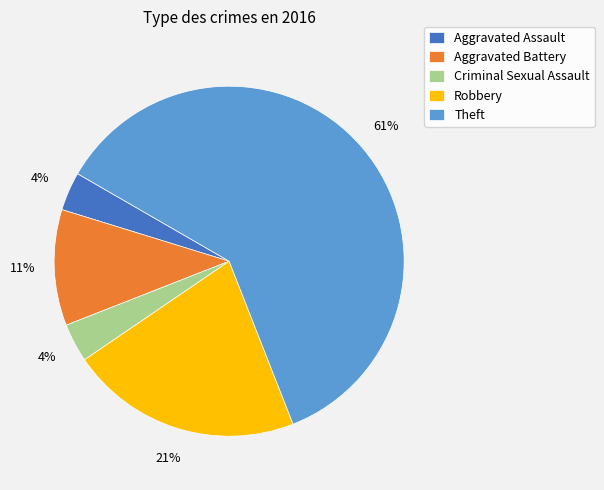

True or false: Aggravated Assault accounts for 12% of the total.

False